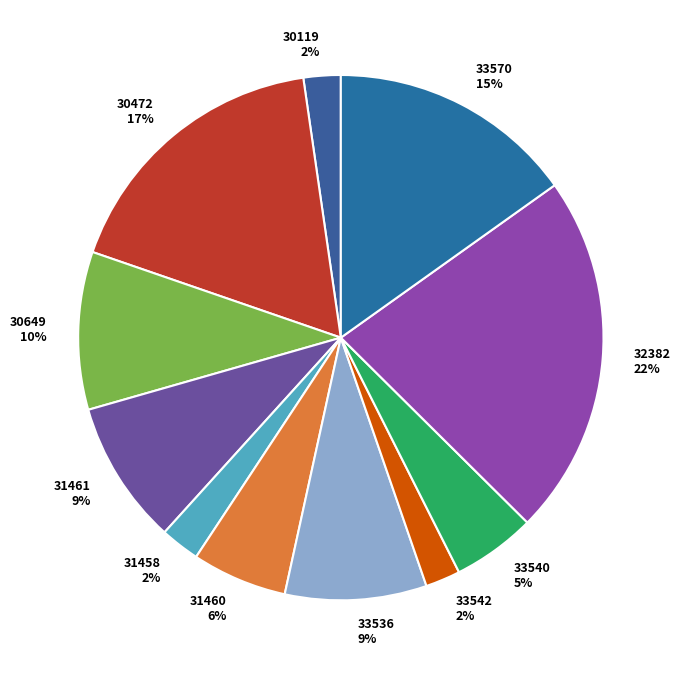

True or false: 32382 22% accounts for 12% of the total.

False